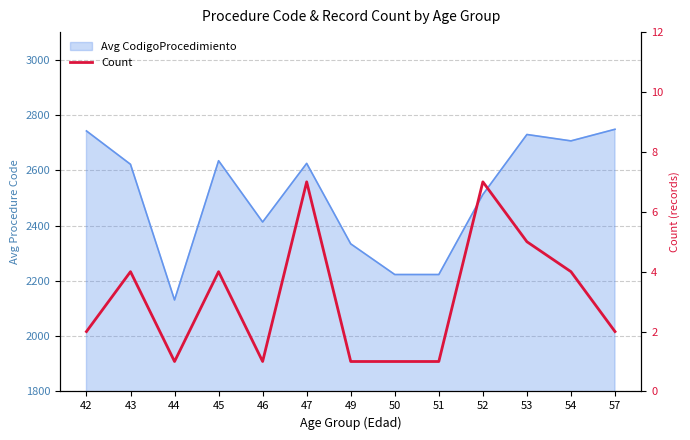

Count the values in the range 1 to 4.

10